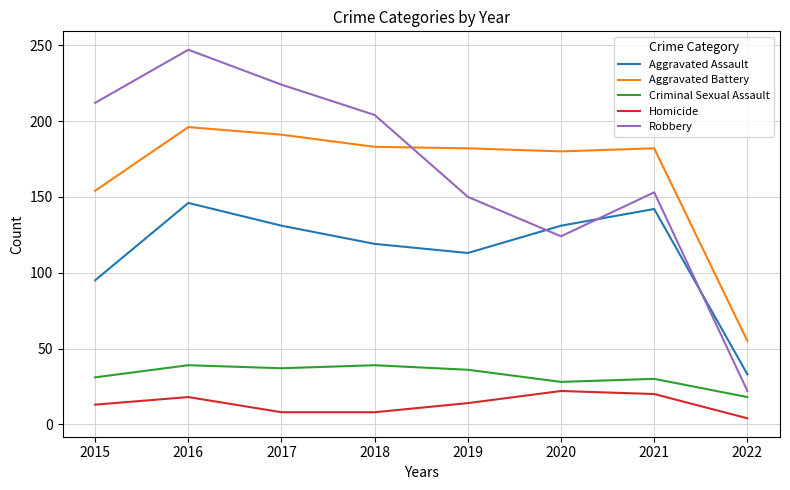

What are all the series names shown in the legend?

Aggravated Assault, Aggravated Battery, Criminal Sexual Assault, Homicide, Robbery